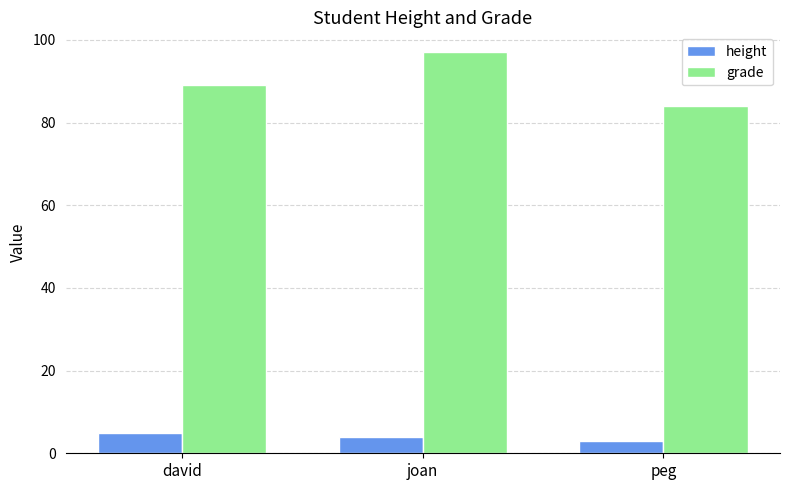

What is the average value of the height series?

4